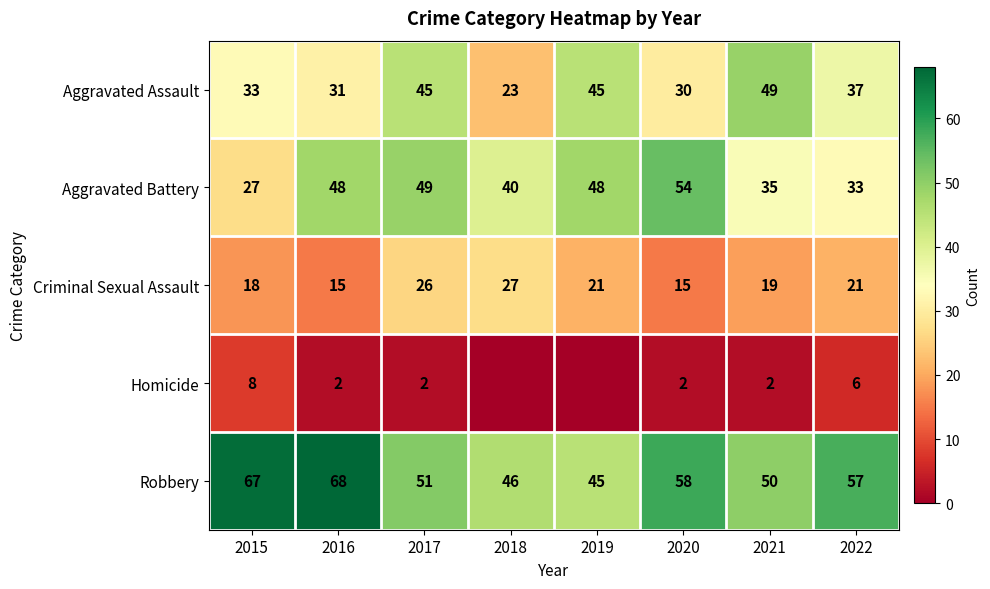

Where is Aggravated Battery nearest to the value 40?

2018